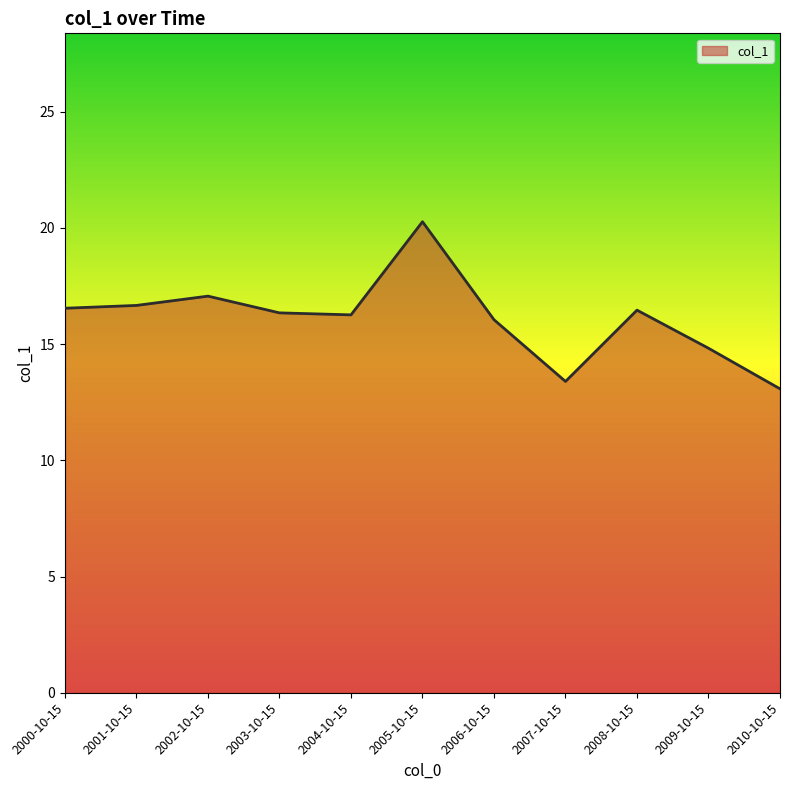

What position from the right is 2008-10-15?

3